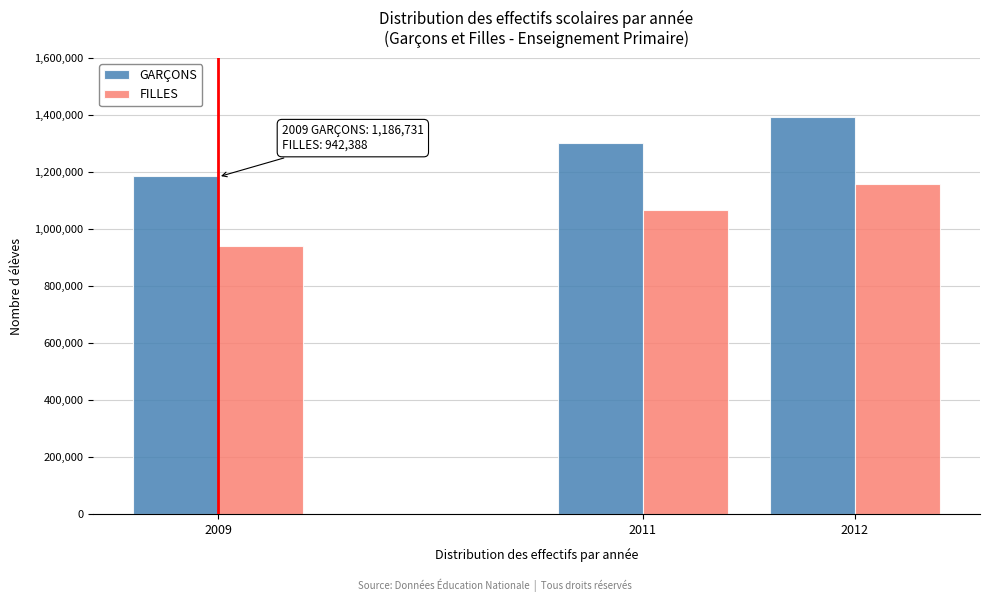

Reading left to right, list all the values displayed in this chart.

GARÇONS: 2009=1186731	2011=1303070	2012=1393045
FILLES: 2009=942388	2011=1066401	2012=1157697